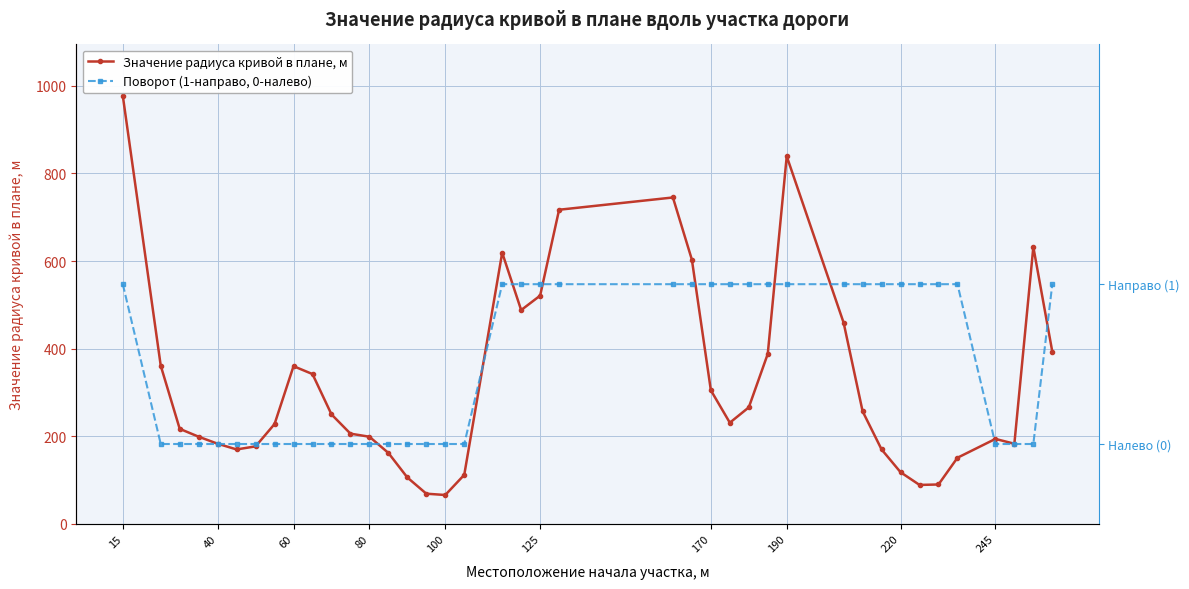

What is the maximum value for Значение радиуса кривой в плане, м?

977